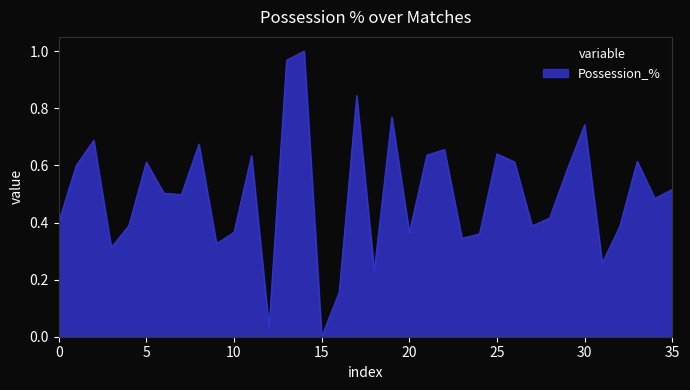

Is this an area chart (filled region under the line)?

Yes